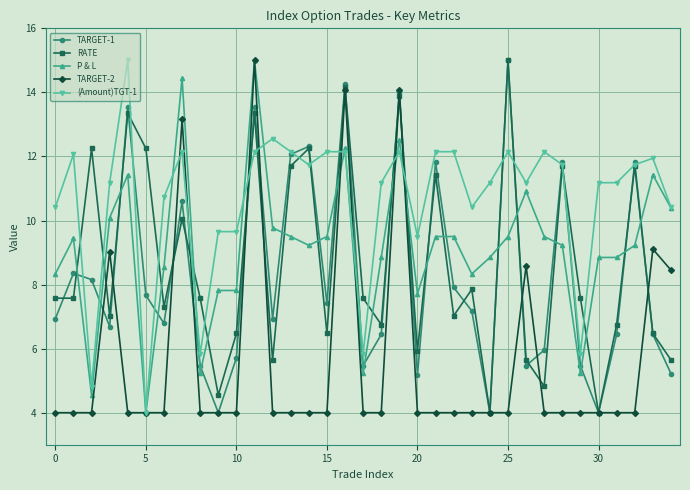

What is the value of the TARGET-2 point at the 25th from the left?

4.0